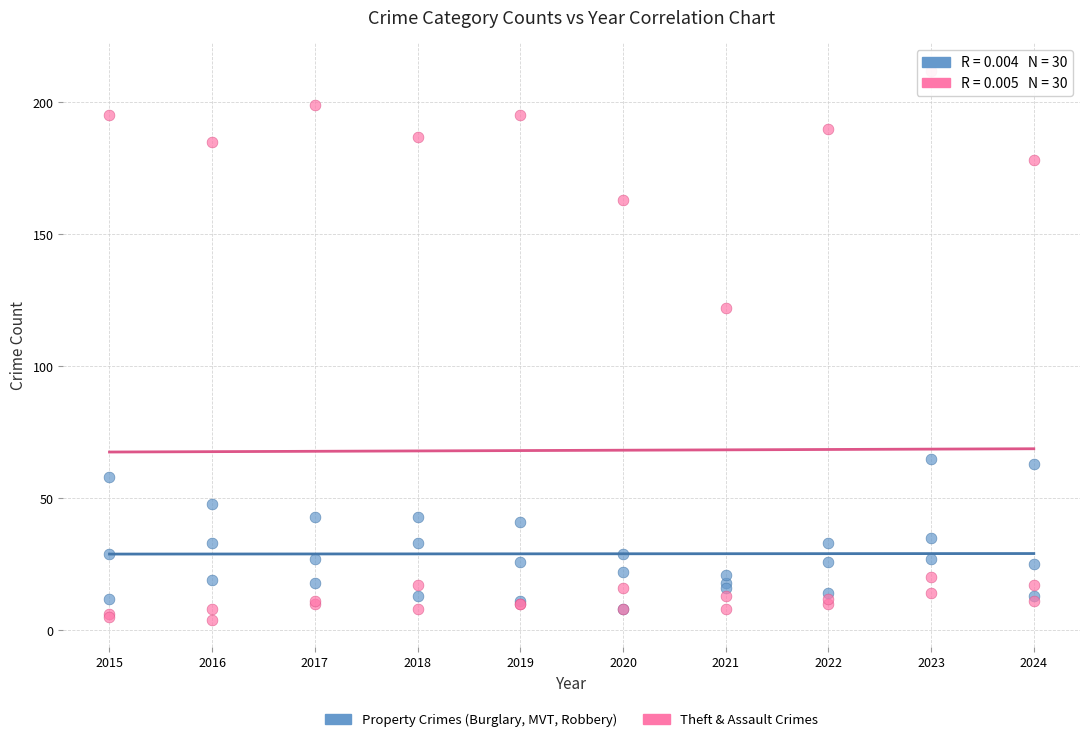

In the Theft & Assault Crimes series, what Y value is closest to 108?

122